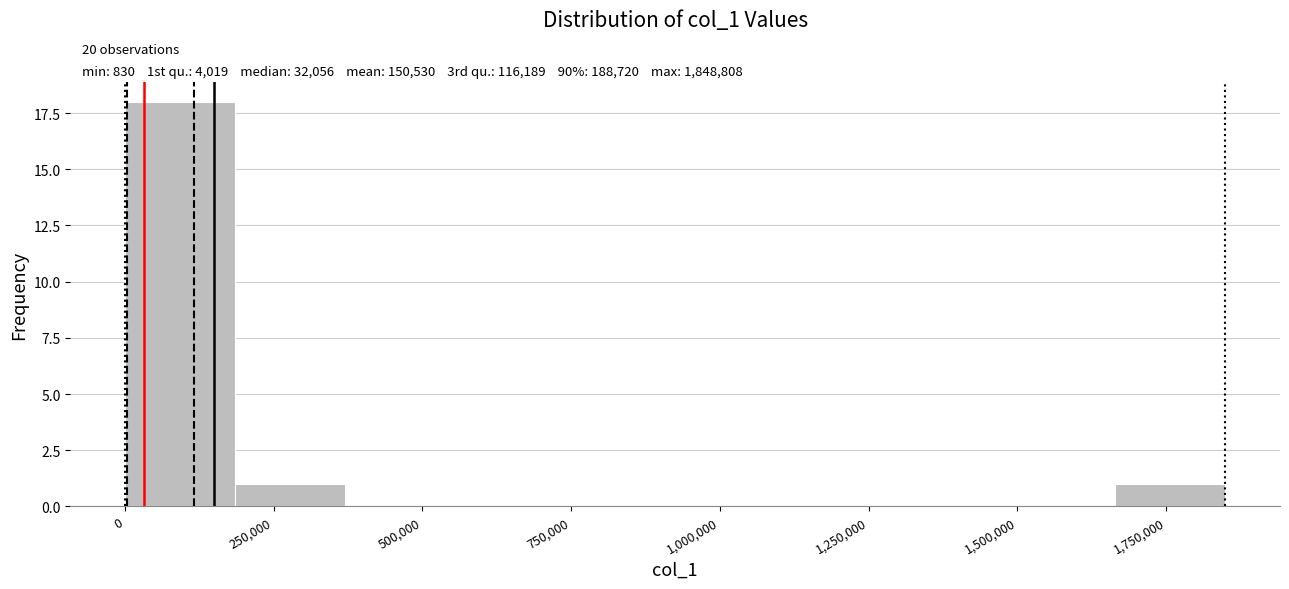

Read against the x-axis, roughly where is the centre of the tallest bar?

100000